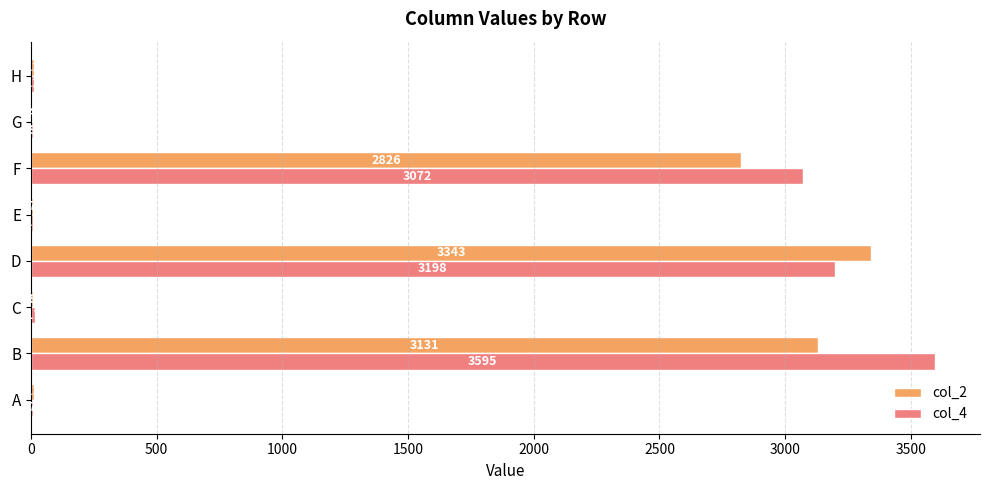

How many categories are shown in the chart?

8